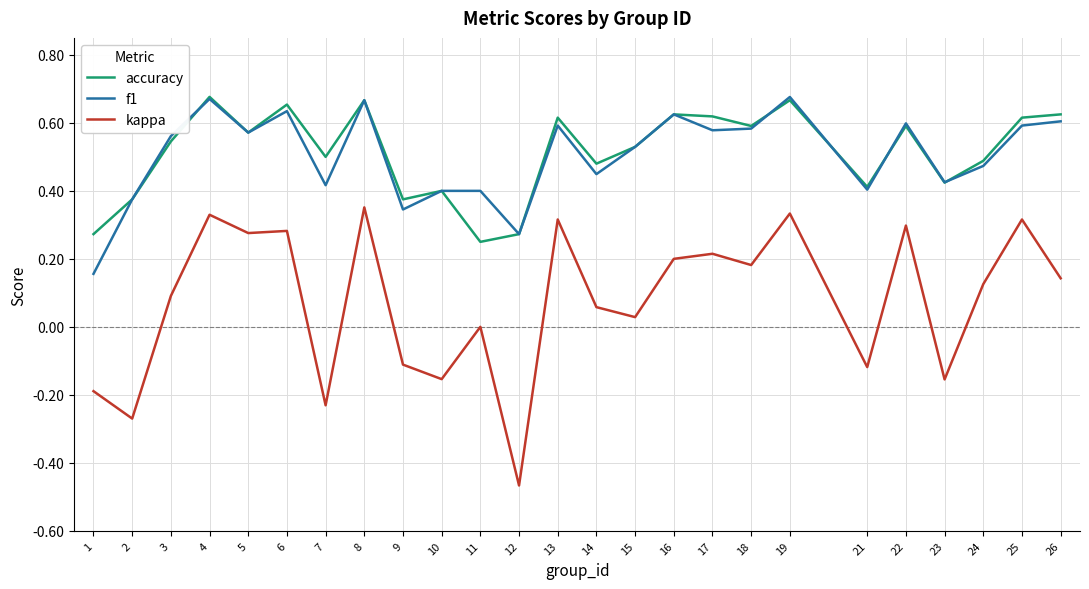

Which series changed the most between 11 and 24?

accuracy